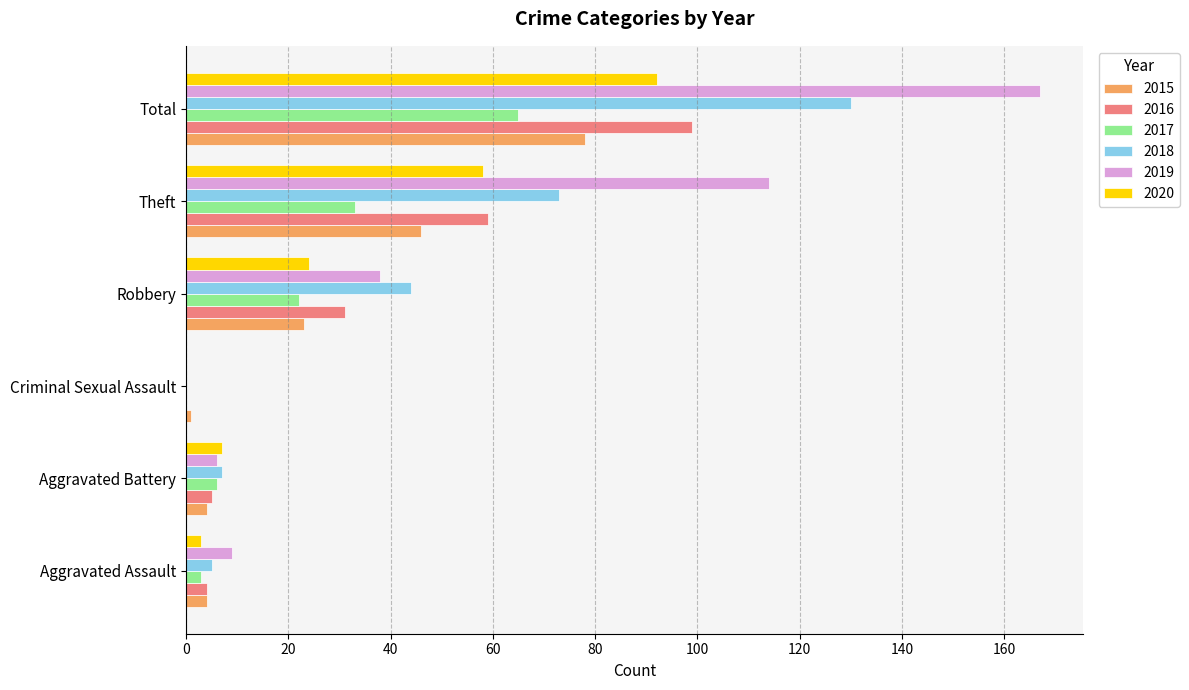

The 2020 series shows 15 at Robbery. True or false?

False